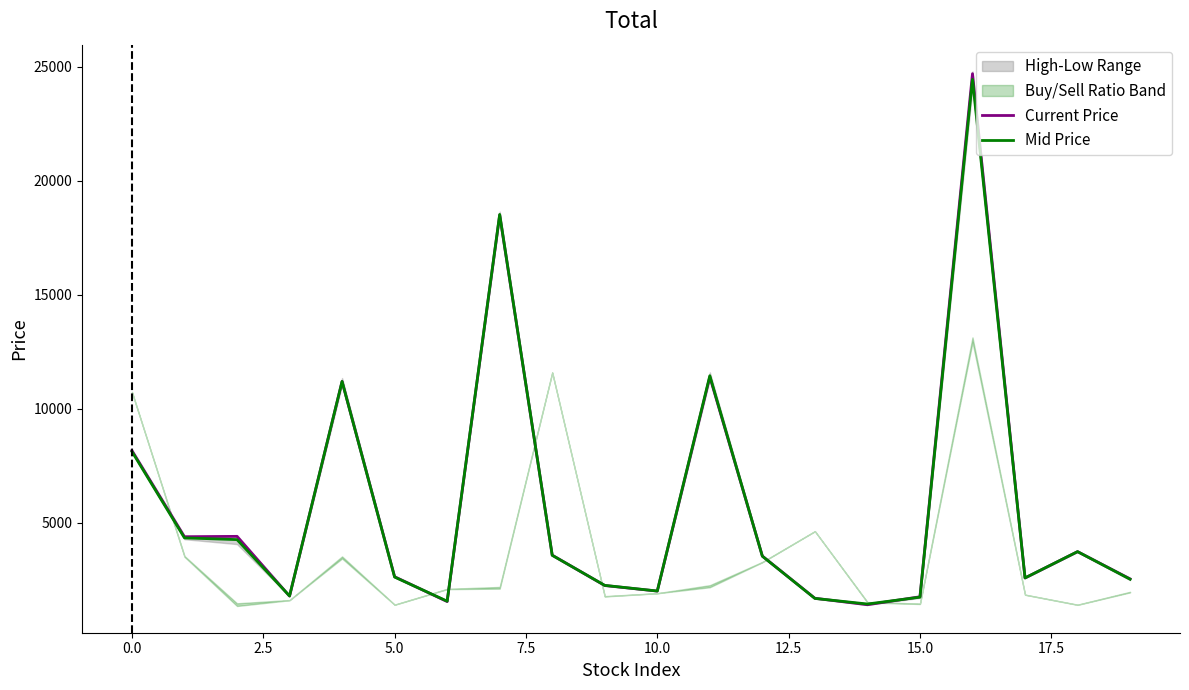

Which series has the largest range (max minus min)?

Current Price